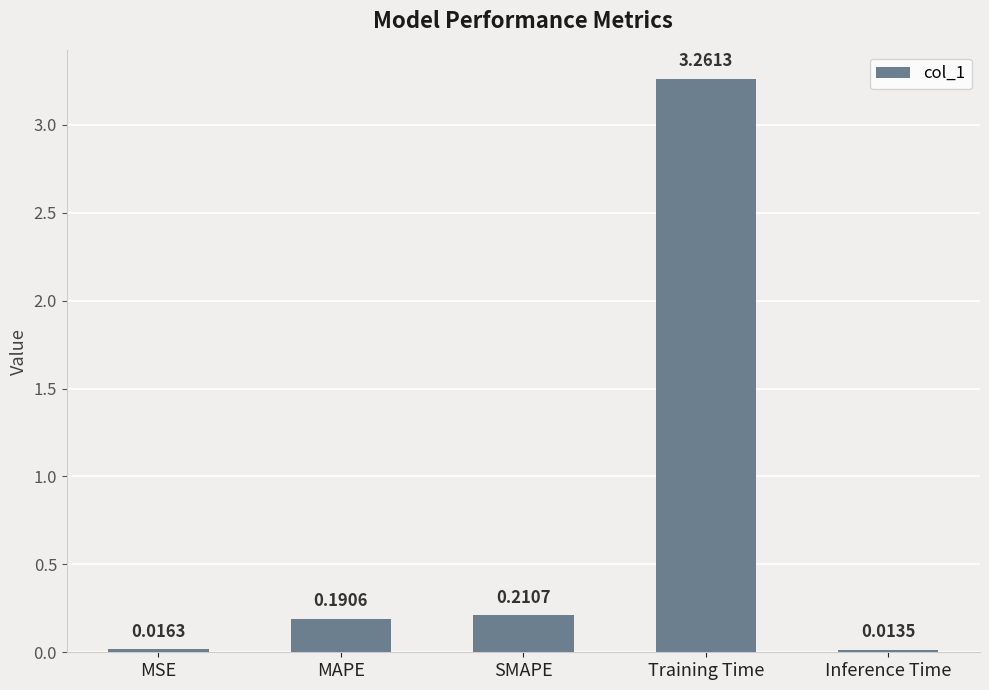

List the labels in order of value, largest first.

Training Time, SMAPE, MAPE, MSE, Inference Time